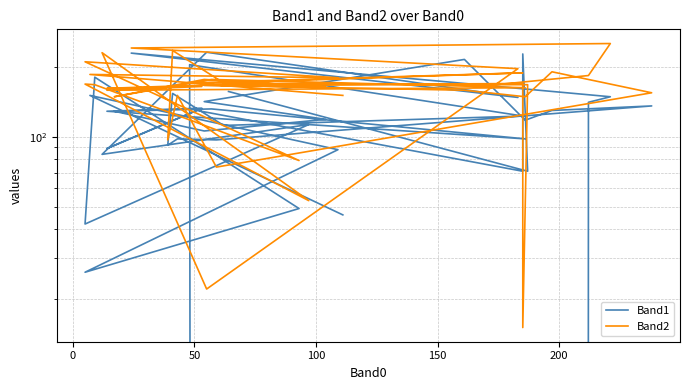

True or false: Band2 has more than 0 points higher than both neighbors.

True